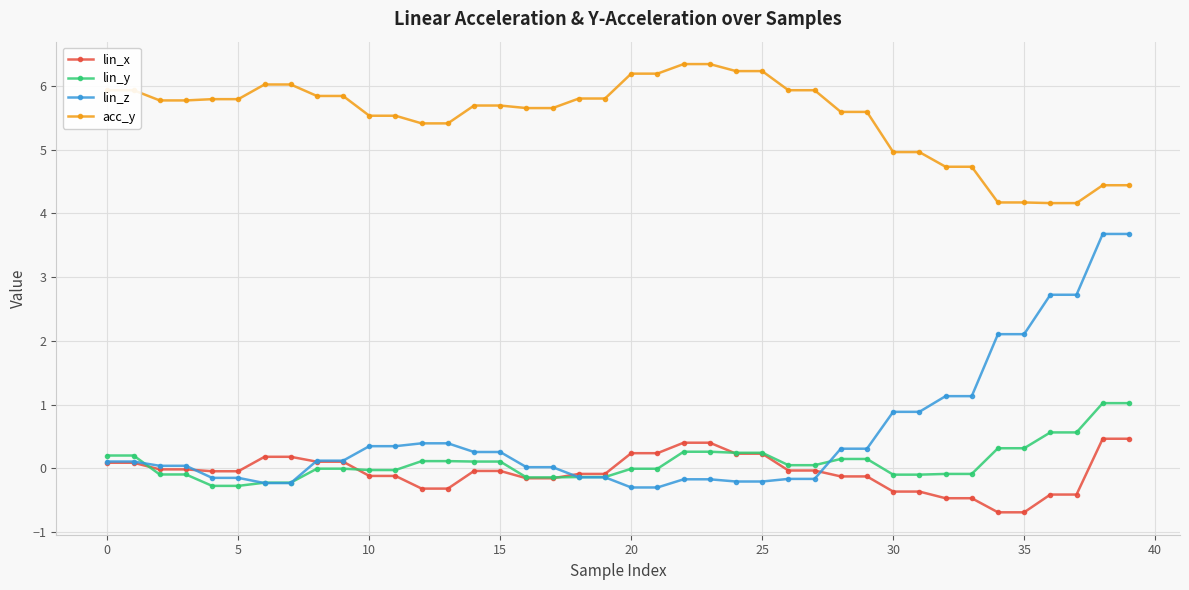

List the series in order of their peak value, lowest first.

lin_x, lin_y, lin_z, acc_y